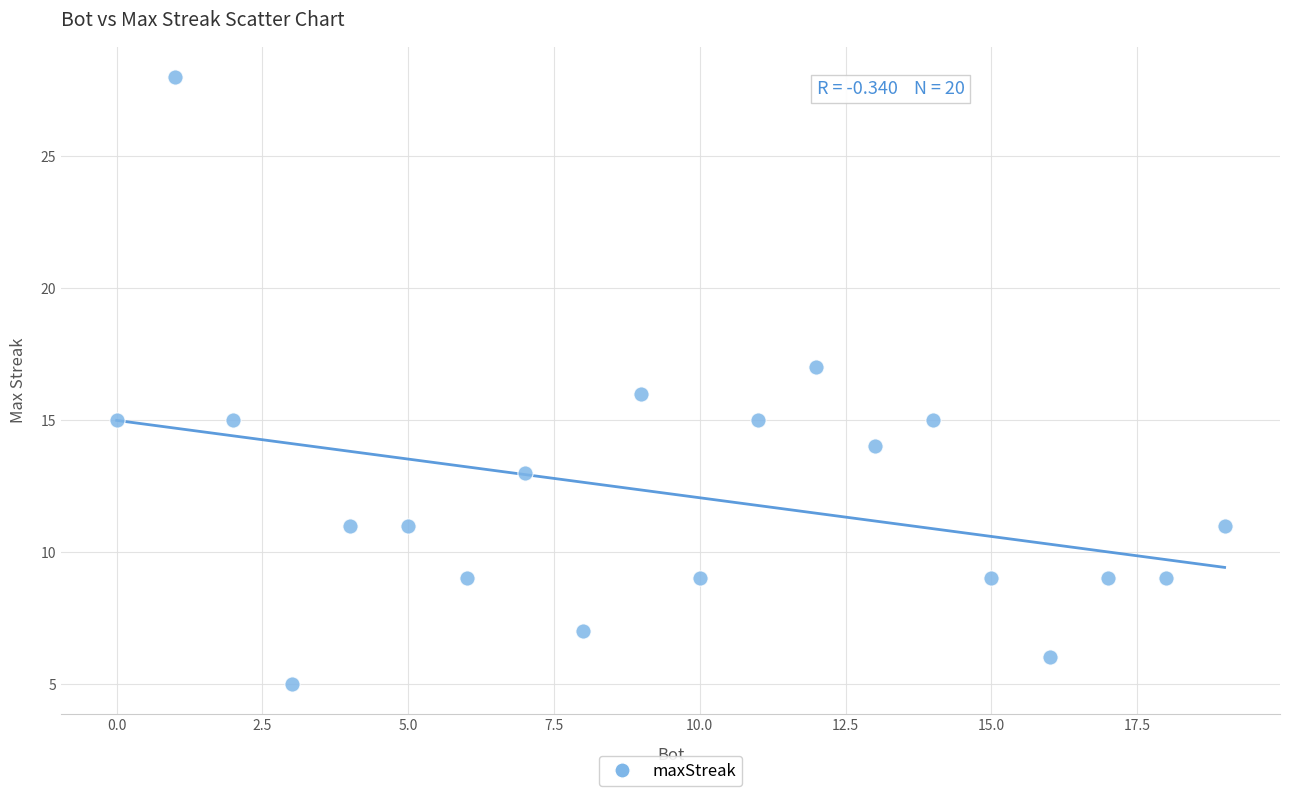

What is the range of X values (max minus min)?

19